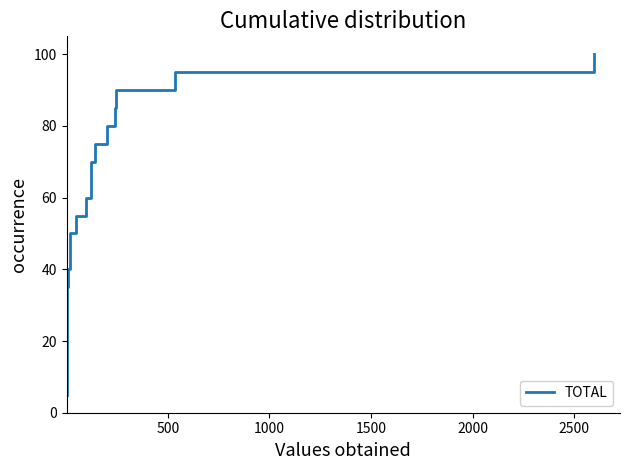

What is the difference between the maximum and minimum values?

95.0